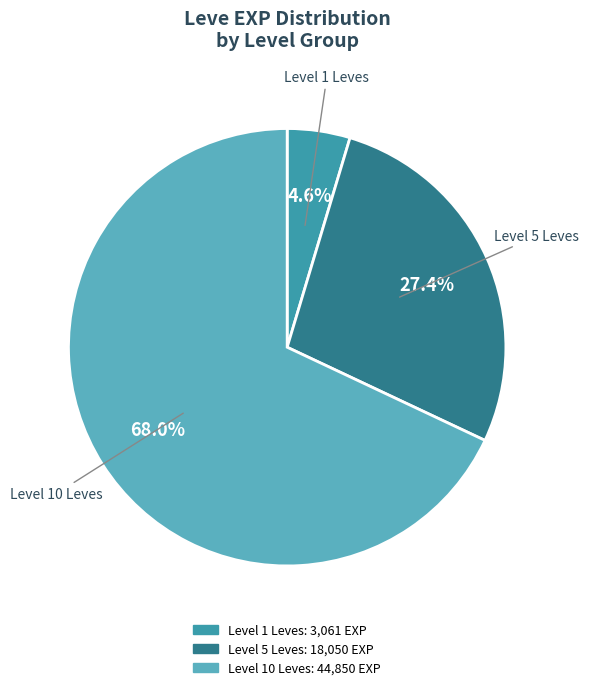

Does any single category account for the majority?

Yes